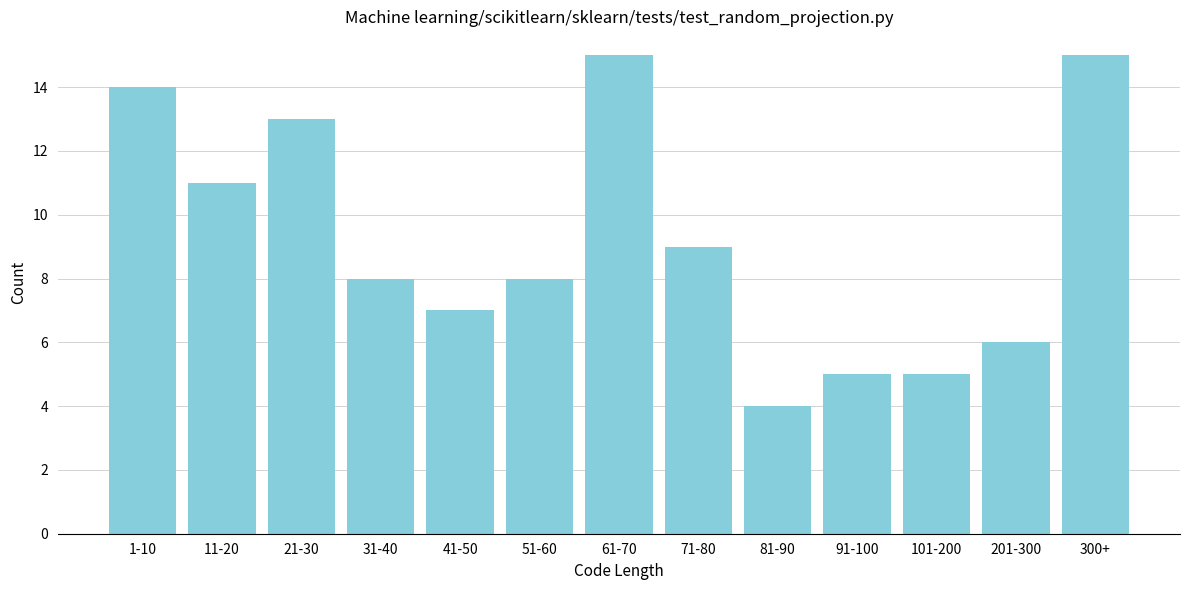

Reading left to right, what are all the values shown in this chart?

1-10=14	11-20=11	21-30=13	31-40=8	41-50=7	51-60=8	61-70=15	71-80=9	81-90=4	91-100=5	101-200=5	201-300=6	300+=15